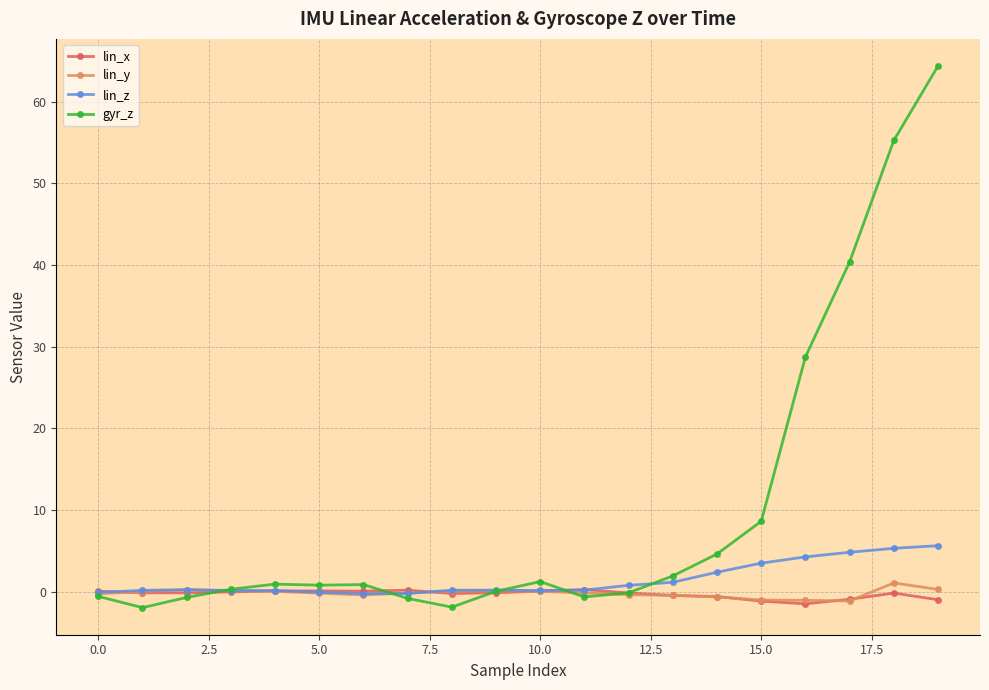

Rank the series by their maximum value, from lowest to highest.

lin_x, lin_y, lin_z, gyr_z